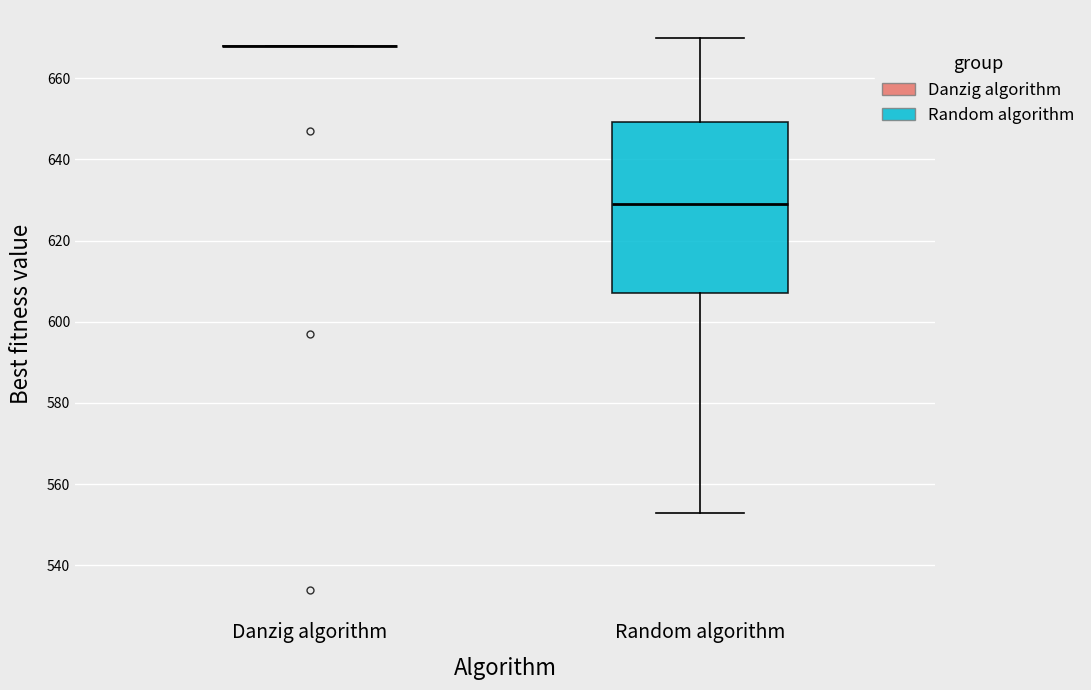

Reading left to right, read every box against the y-axis: the position of its median line, the range the box covers, and the ends of its whiskers. The values are not printed on the chart, so give them approximately, as read against the axis.

Danzig algorithm: box collapsed to a line at 668, whiskers 668 to 668
Random algorithm: median 630, box 608 to 650, whiskers 554 to 670